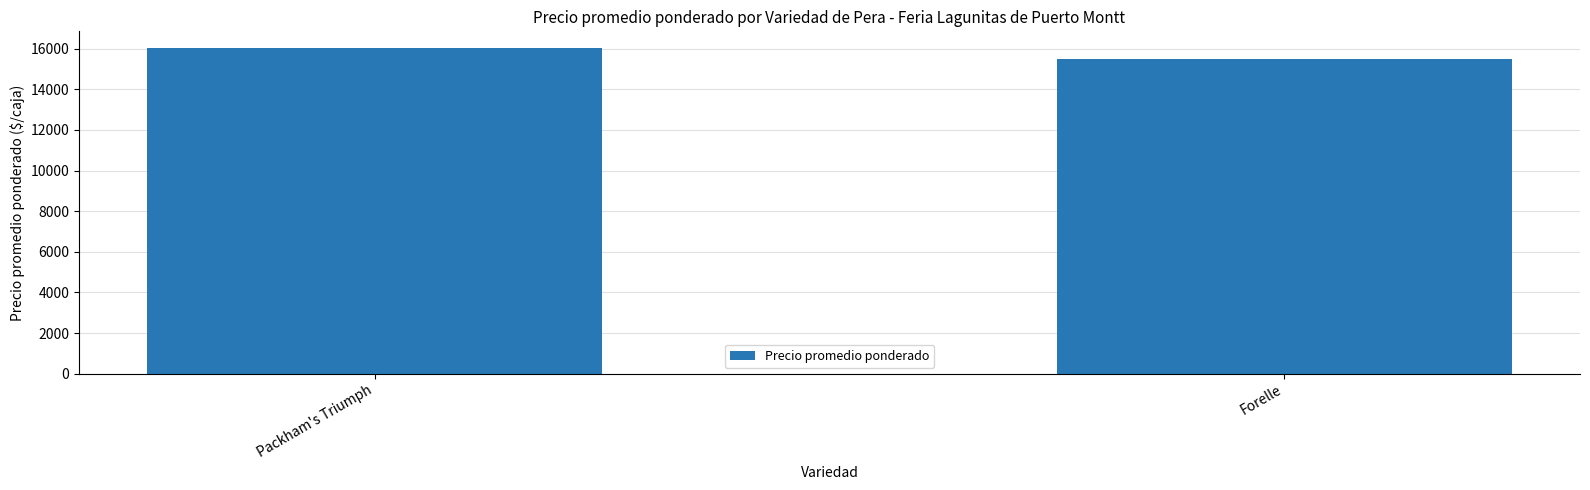

True or false: the data shows 8367 at Packham's Triumph.

False